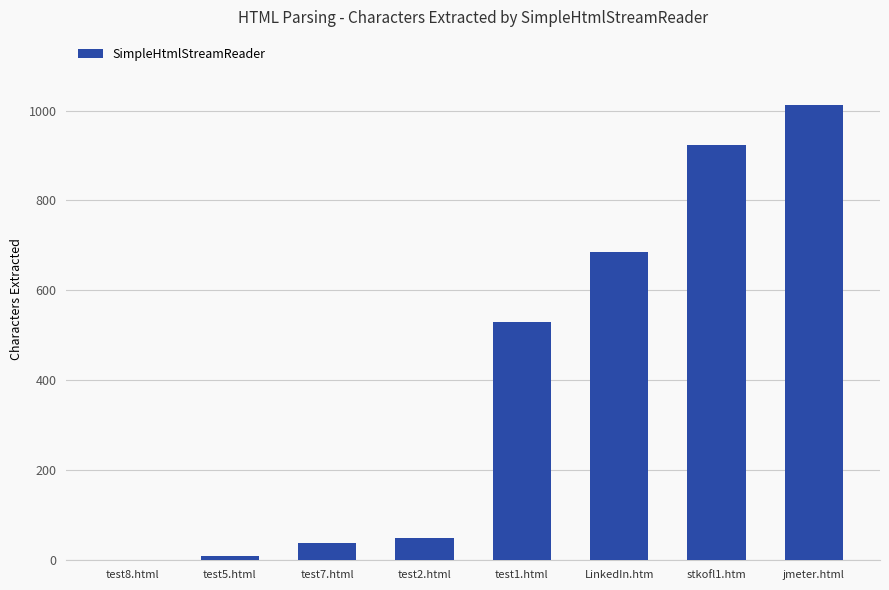

What is the sum of all values?

3249